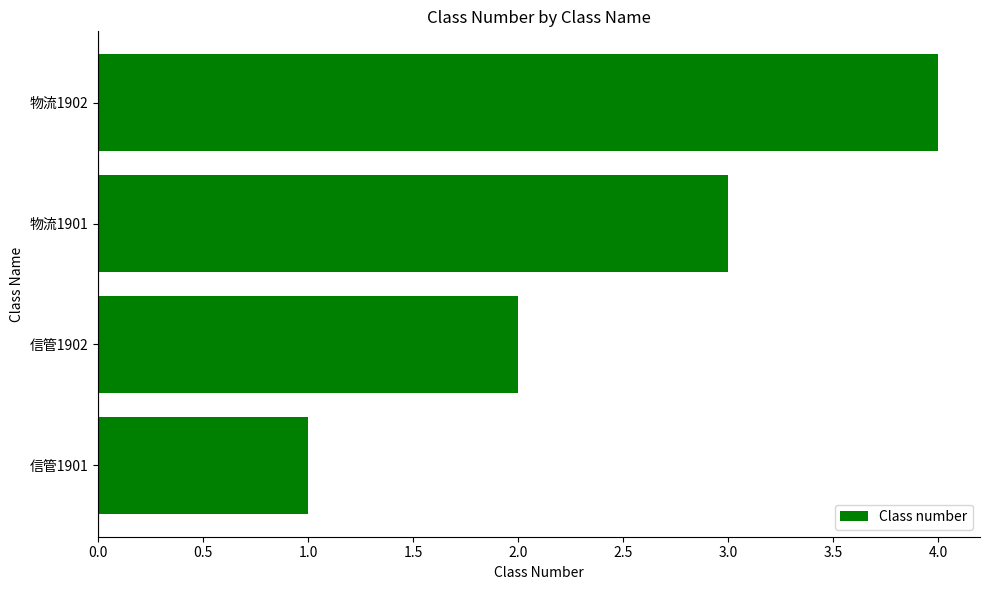

At which label is the value closest to 2?

信管1902